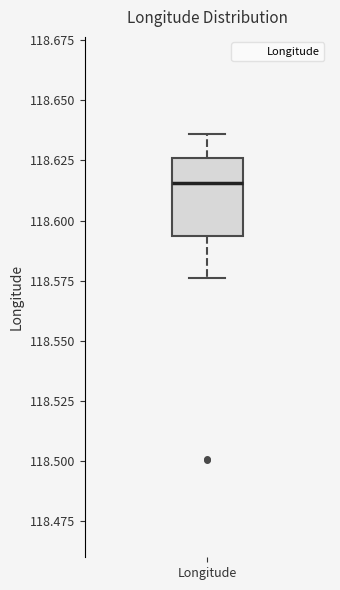

Where is the upper edge of the box for Longitude on the y-axis? The values are not printed on the chart, so give them approximately, as read against the axis.

118.625